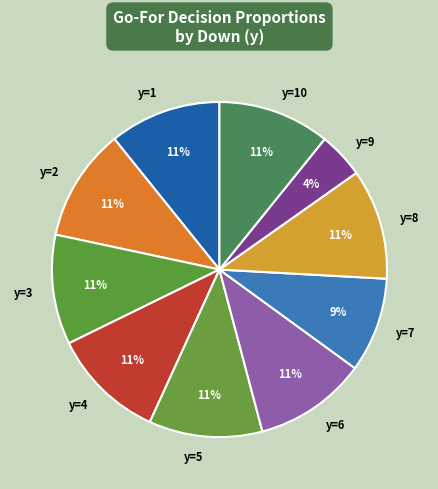

To the nearest percent, what percentage of the pie is y=6?

11%